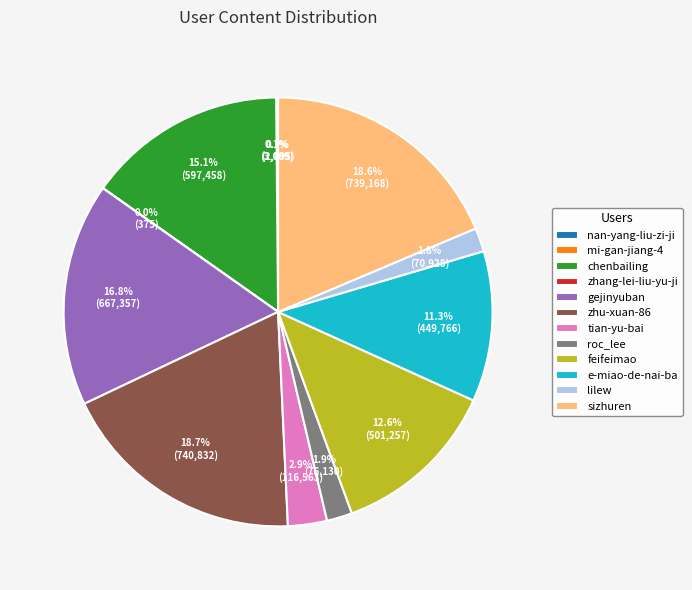

How much of the chart is everything except lilew?

98.2%